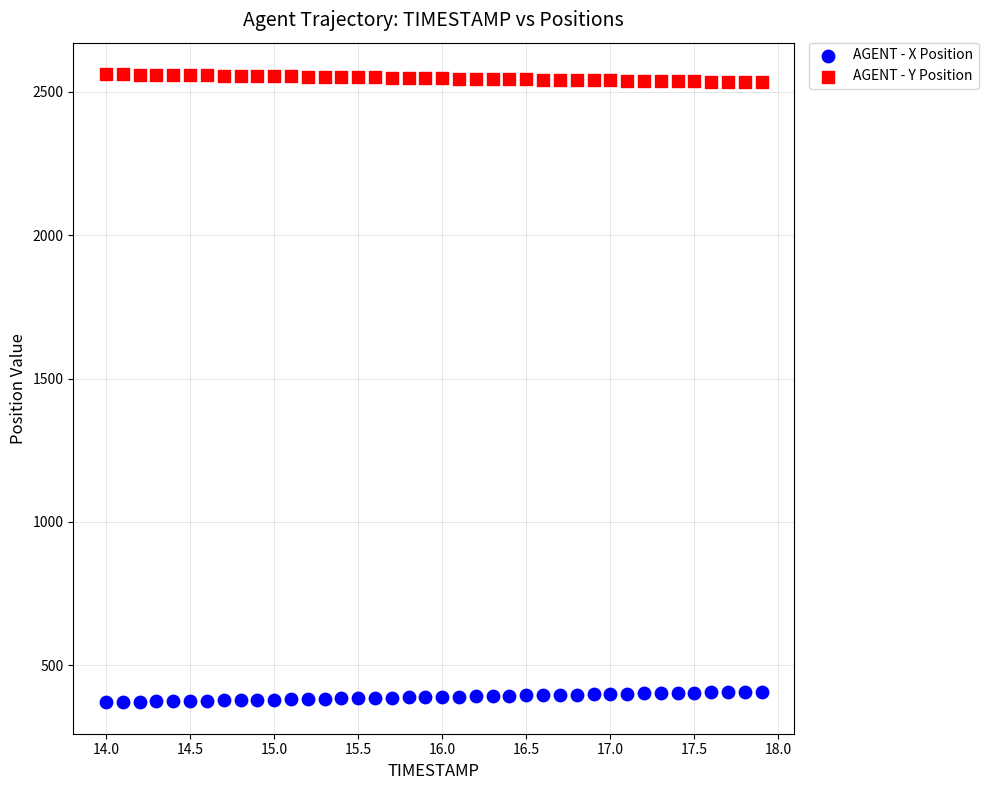

Which series contains the highest Y value?

AGENT - Y Position